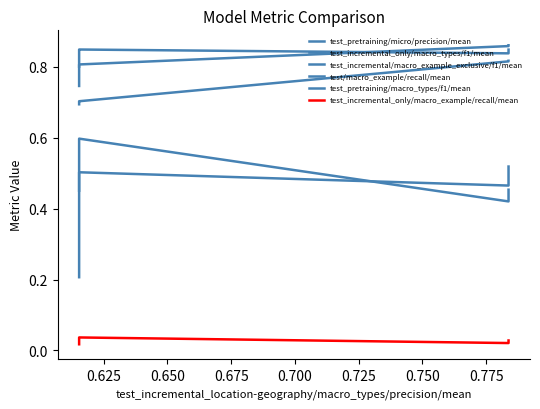

The test_incremental/macro_example_exclusive/f1/mean series shows 0.5 at 0.750. True or false?

True